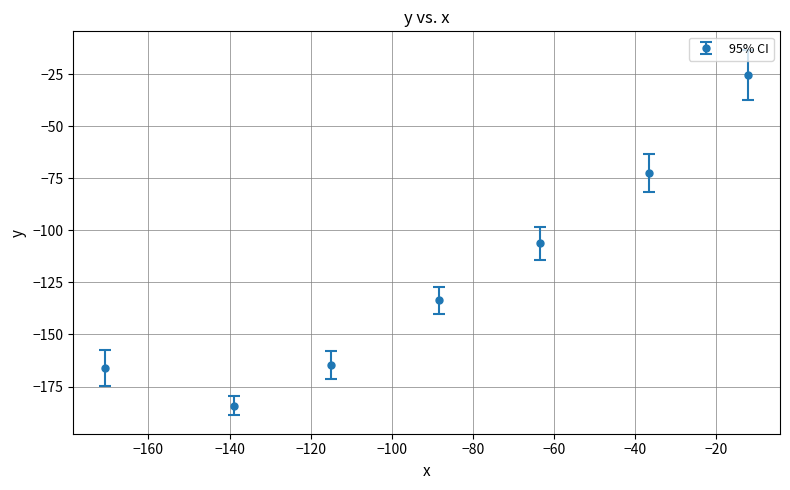

True or false: the data has more than 2 interior local peaks.

False